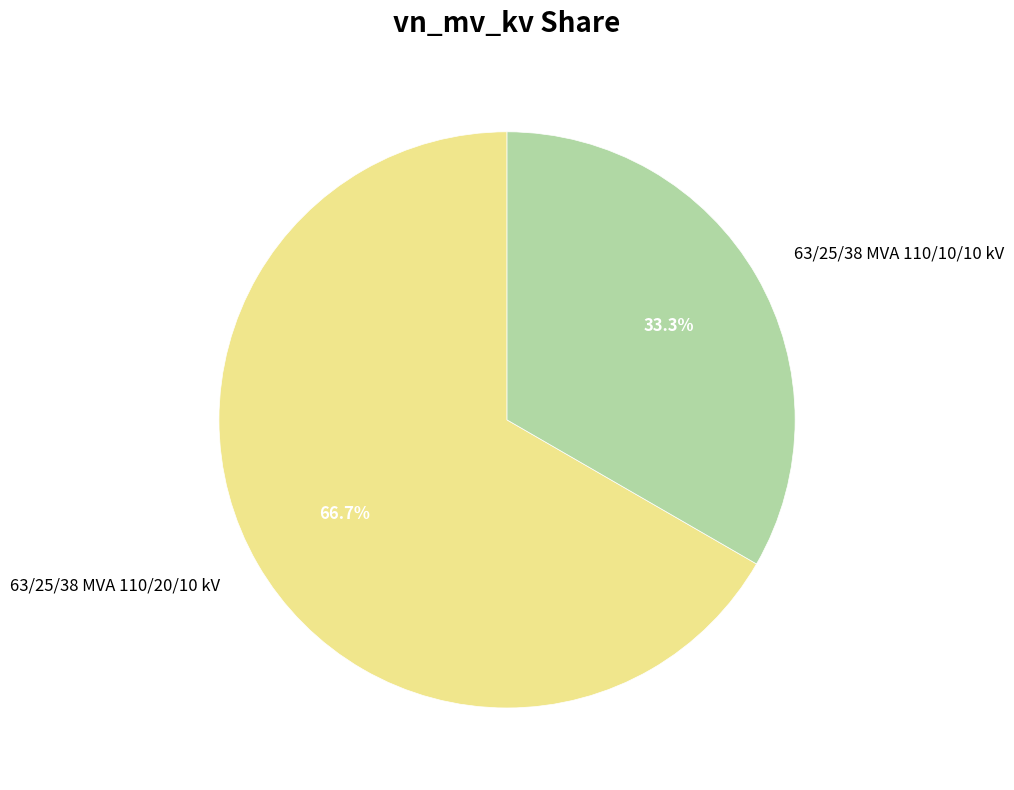

Count the number of slices in the pie.

2